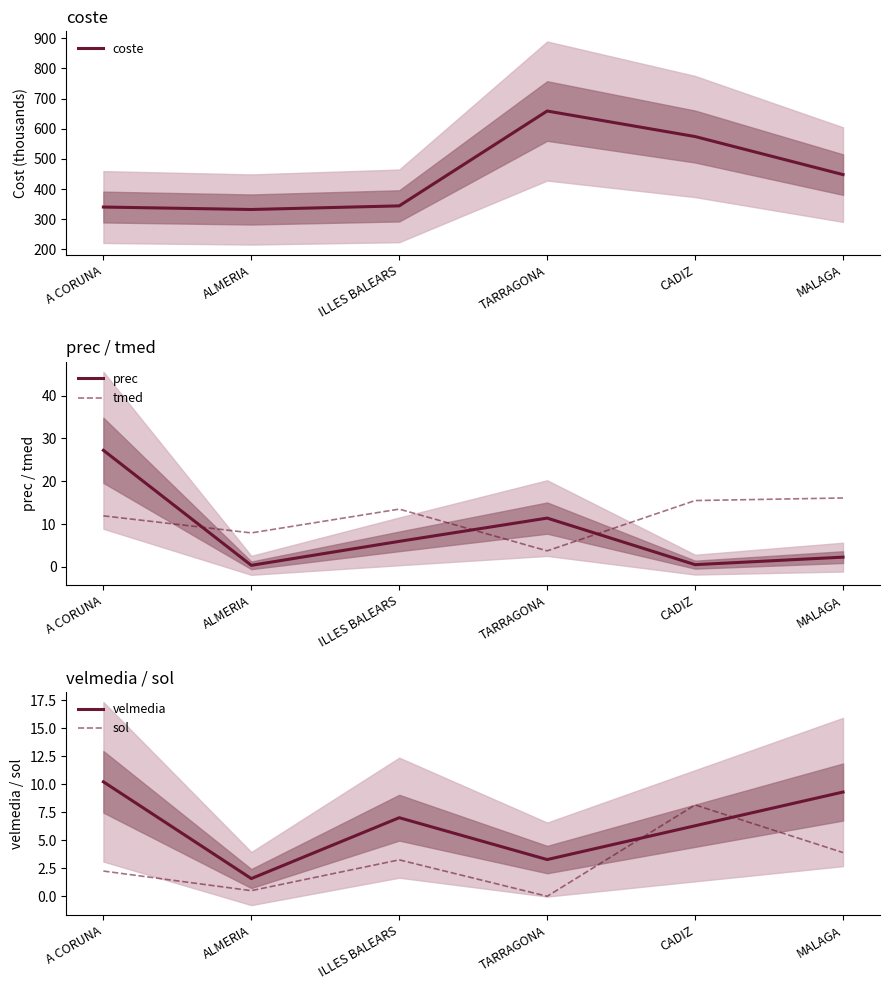

Reading left to right, extract all data points from this chart.

coste: 340.4	332.3	344.3	658.8	574.2	448.0
prec: 27.2	0.4	6.0	11.4	0.5	2.3
tmed: 11.9	7.9	13.5	3.8	15.5	16.1
velmedia: 10.2	1.6	7.0	3.3	6.3	9.3
sol: 2.2	0.5	3.2	0.0	8.2	3.9